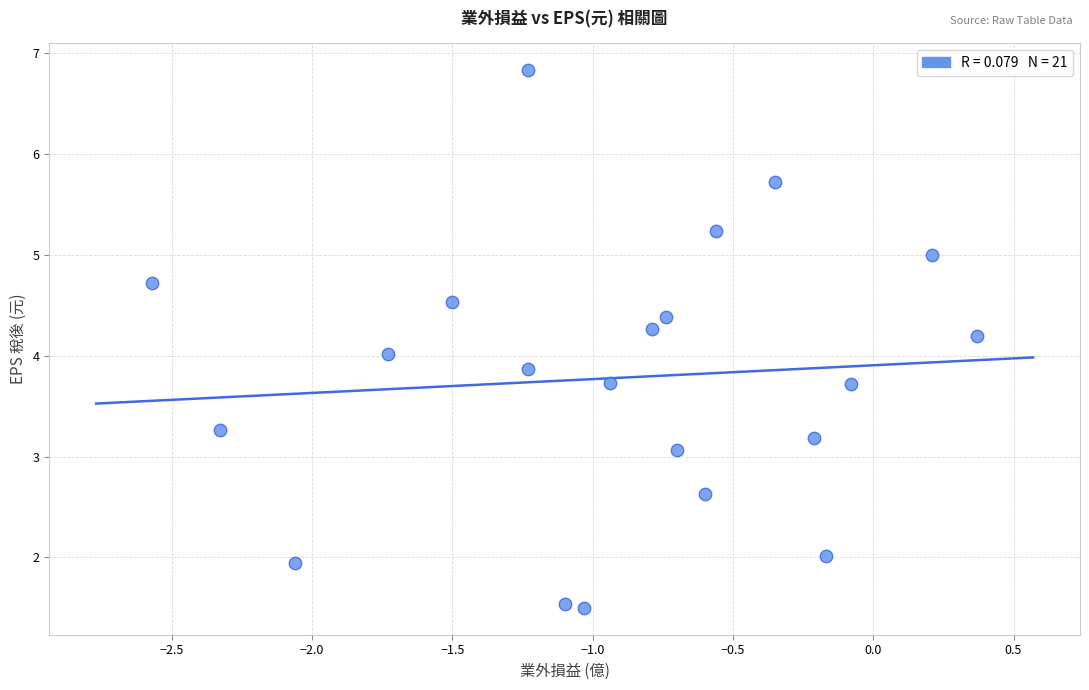

What is the range of X values (max minus min)?

2.9